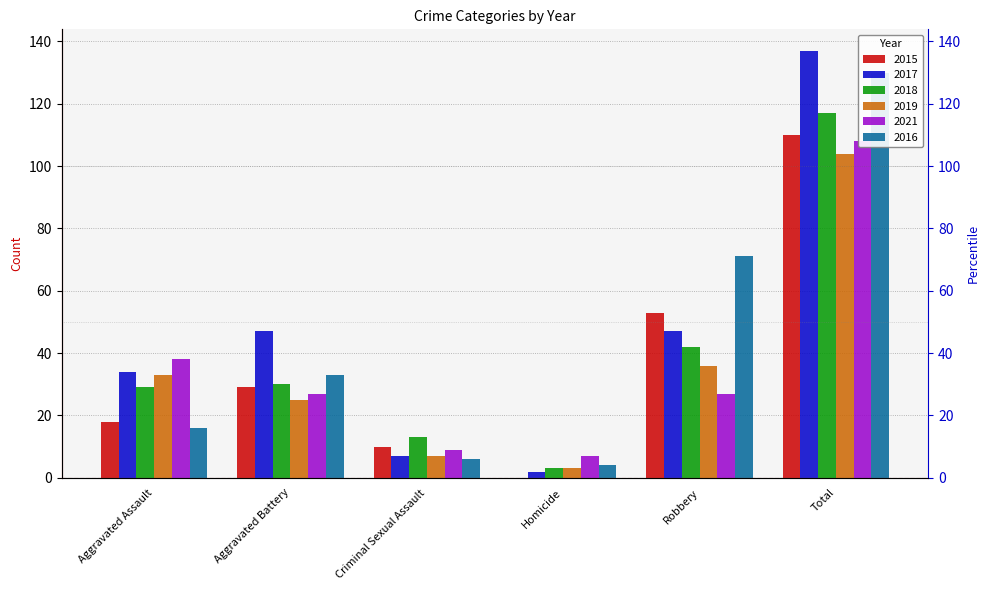

Reading left to right, transcribe all the data shown in this chart.

2015: Aggravated Assault=18	Aggravated Battery=29	Criminal Sexual Assault=10	Homicide=0	Robbery=53	Total=110
2017: Aggravated Assault=34	Aggravated Battery=47	Criminal Sexual Assault=7	Homicide=2	Robbery=47	Total=137
2018: Aggravated Assault=29	Aggravated Battery=30	Criminal Sexual Assault=13	Homicide=3	Robbery=42	Total=117
2019: Aggravated Assault=33	Aggravated Battery=25	Criminal Sexual Assault=7	Homicide=3	Robbery=36	Total=104
2021: Aggravated Assault=38	Aggravated Battery=27	Criminal Sexual Assault=9	Homicide=7	Robbery=27	Total=108
2016: Aggravated Assault=16	Aggravated Battery=33	Criminal Sexual Assault=6	Homicide=4	Robbery=71	Total=130